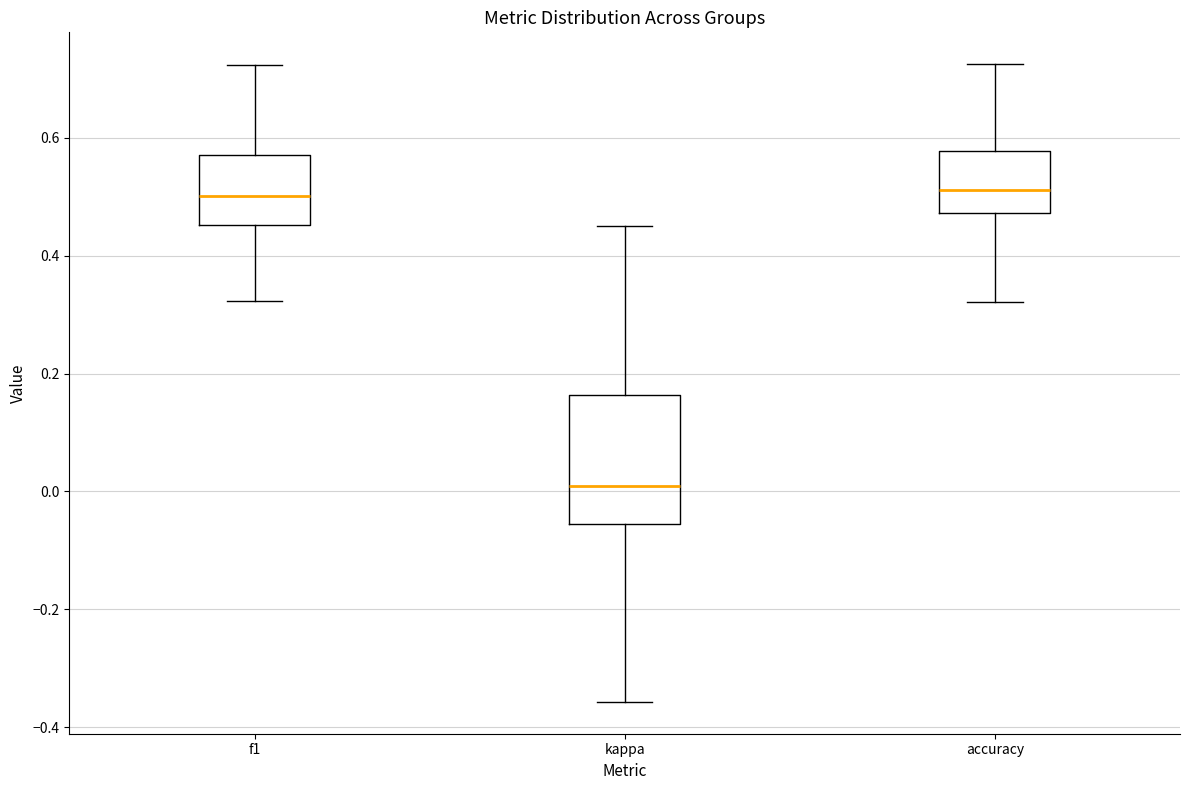

Reading left to right, read every box against the y-axis: the position of its median line, the range the box covers, and the ends of its whiskers. The values are not printed on the chart, so give them approximately, as read against the axis.

f1: median 0.50, box 0.46 to 0.58, whiskers 0.32 to 0.72
kappa: median 0.00, box -0.06 to 0.16, whiskers -0.36 to 0.46
accuracy: median 0.52, box 0.48 to 0.58, whiskers 0.32 to 0.72